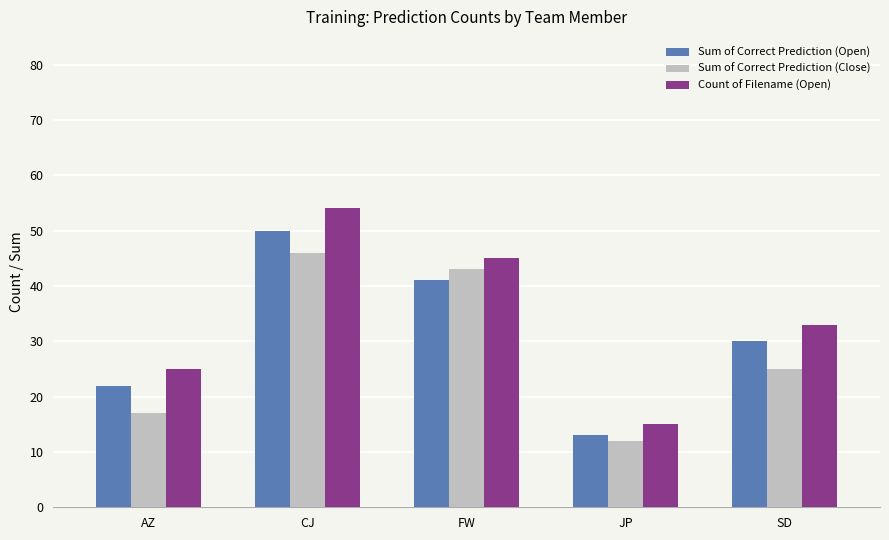

List the series in order of their overall mean, lowest first.

Sum of Correct Prediction (Close), Sum of Correct Prediction (Open), Count of Filename (Open)